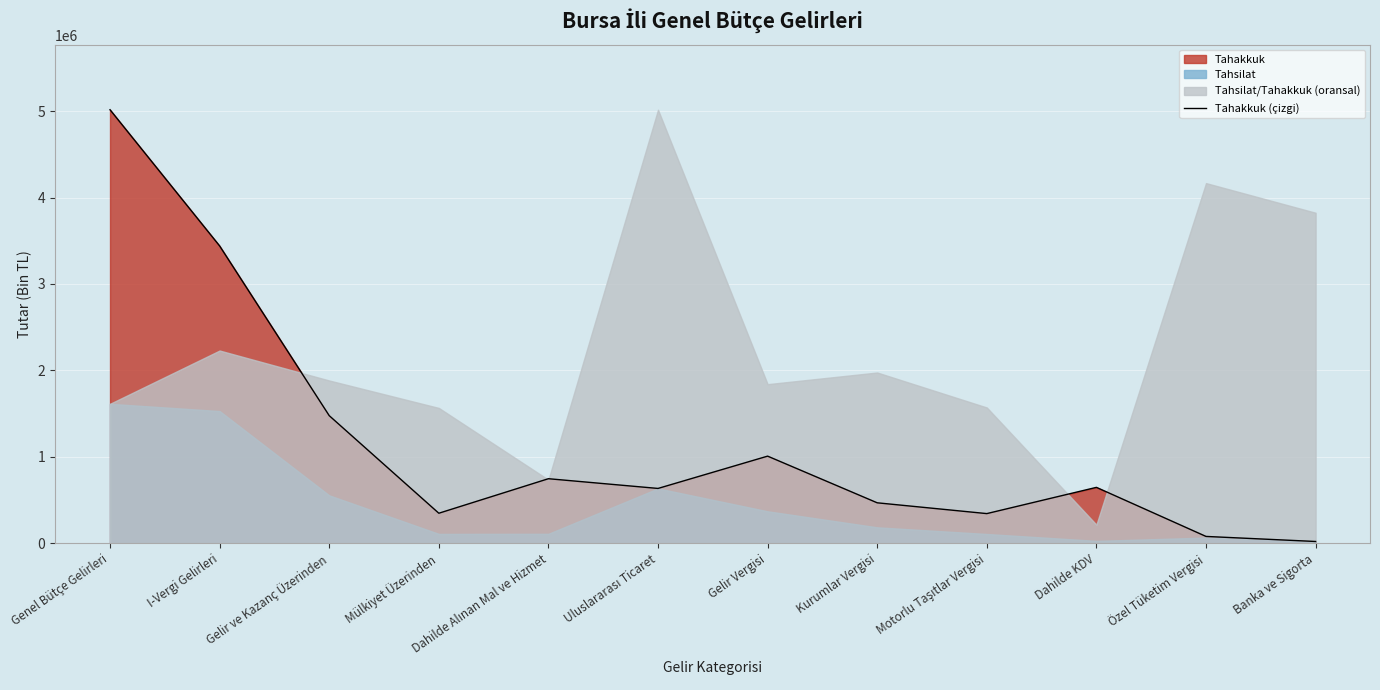

How many points are lower than both their immediate neighbors (excluding endpoints)?

3